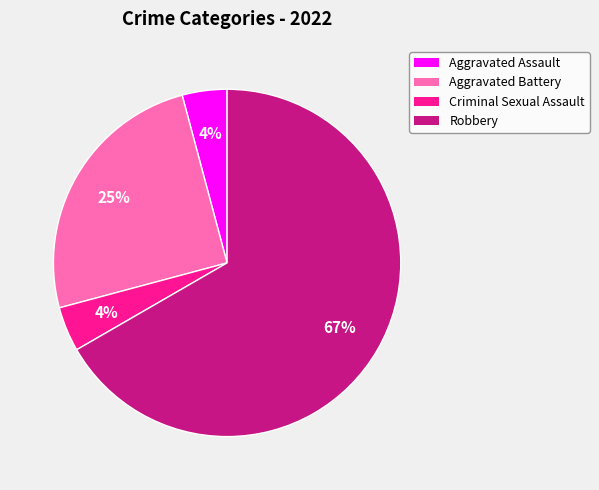

To the nearest percent, what is the average slice percentage?

25%